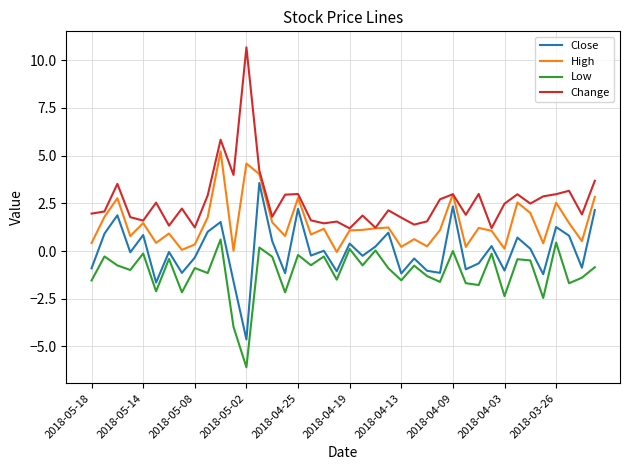

Rank the series by their average value, from highest to lowest.

Change, High, Close, Low